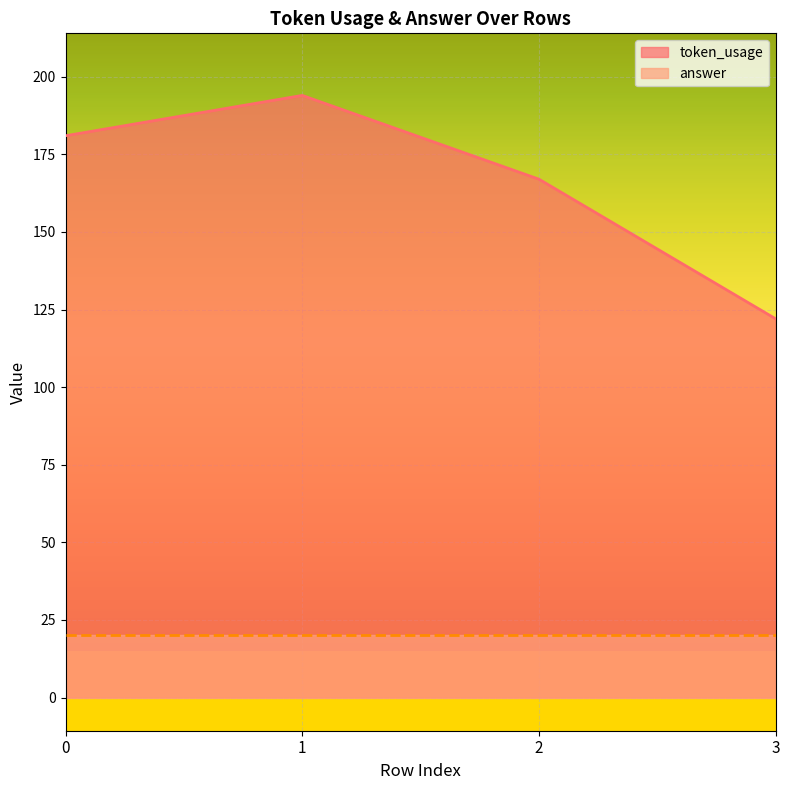

True or false: there are more than 2 points higher than both neighbors.

False